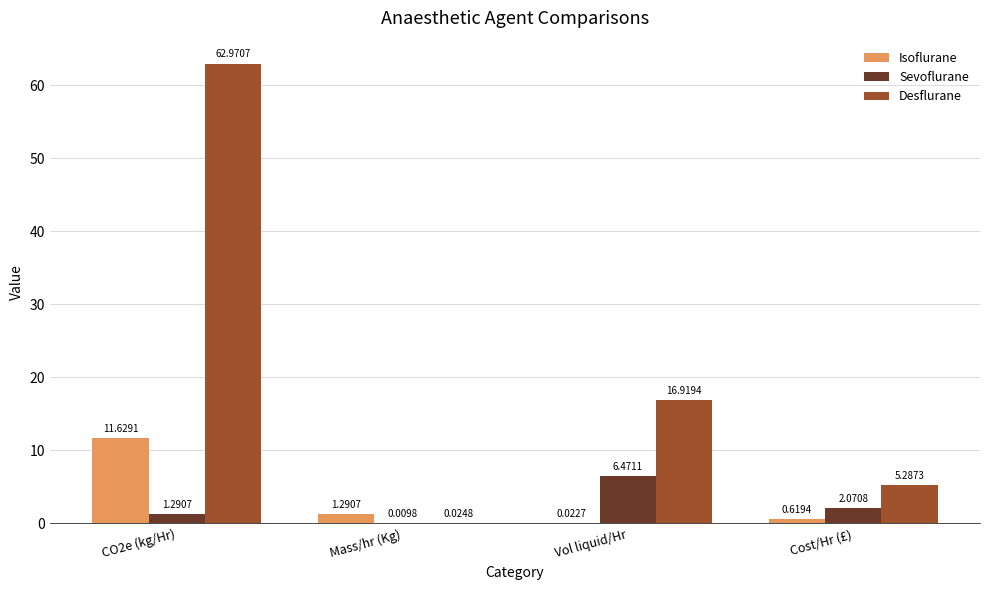

What is the sum of all Isoflurane values?

13.6